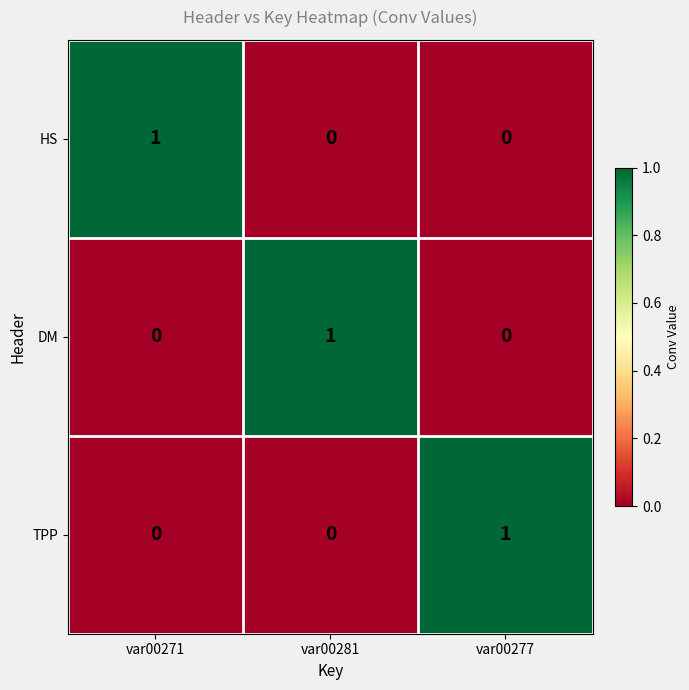

How many series are shown in this chart?

3